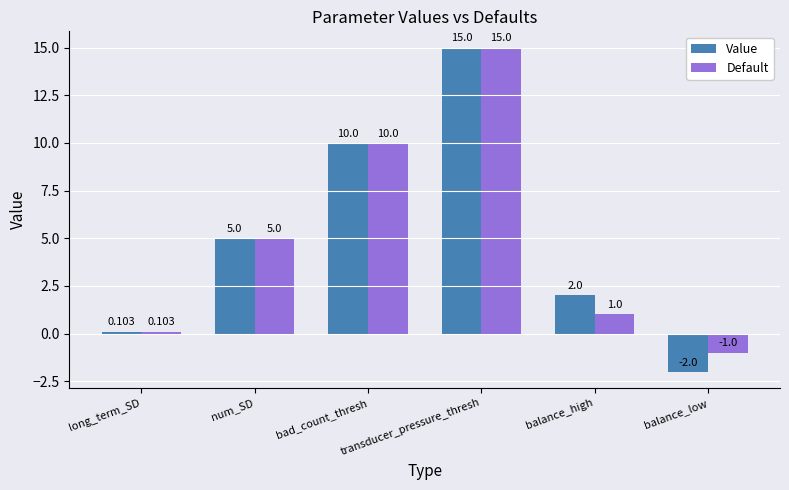

What position from the right is bad_count_thresh?

4